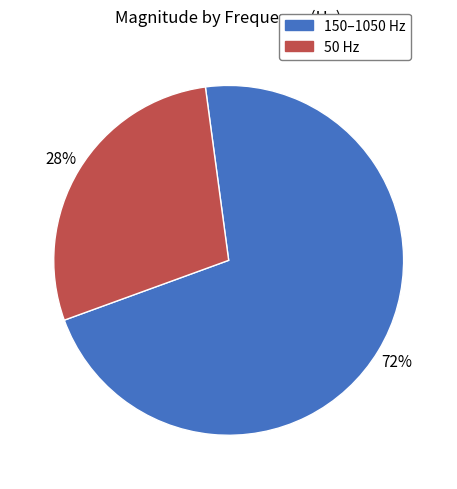

Is there any slice that represents more than half of the pie?

Yes